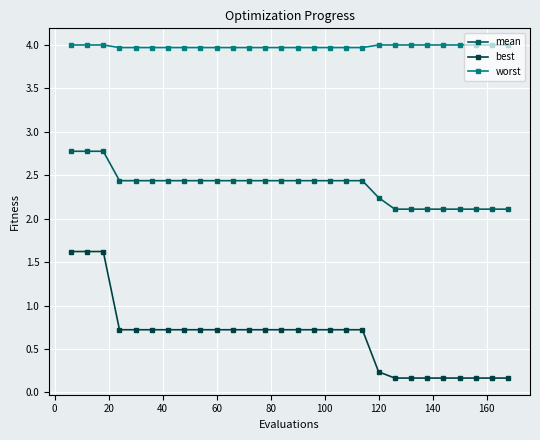

Which series has the largest range (max minus min)?

best